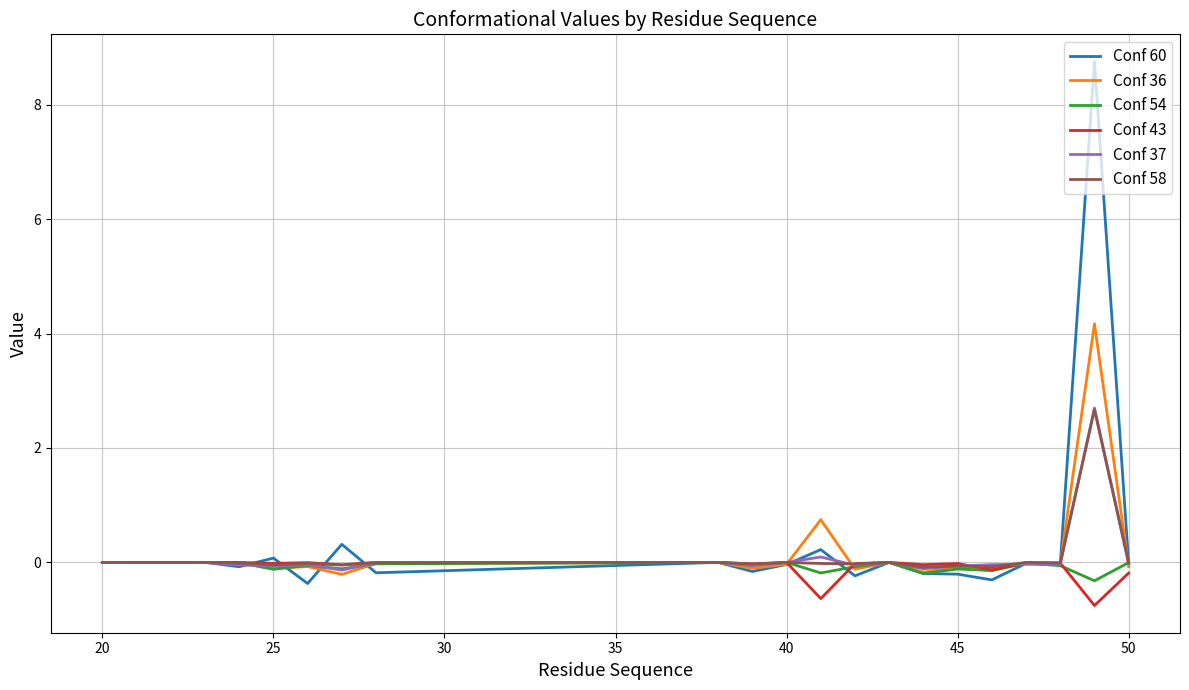

What is the difference between the maximum and minimum values in the Conf 58 series?

2.8